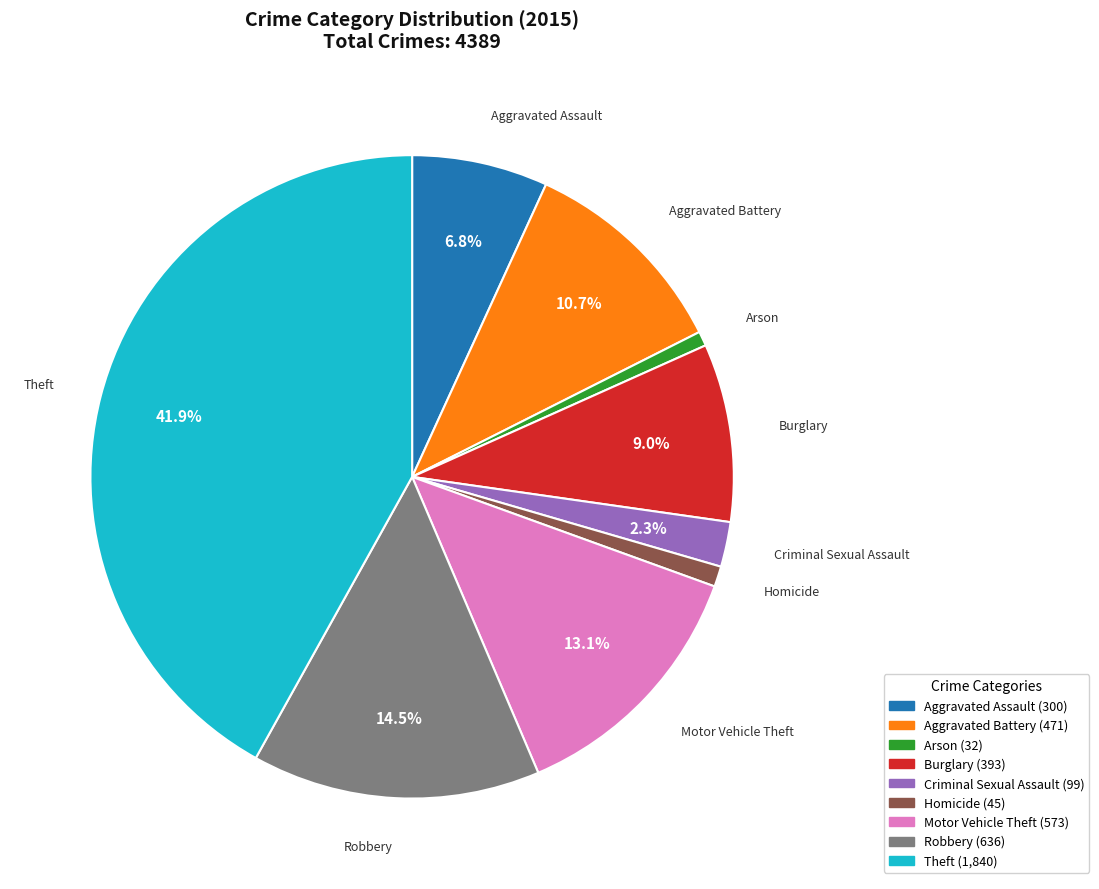

Does Burglary represent more than half of the total?

No